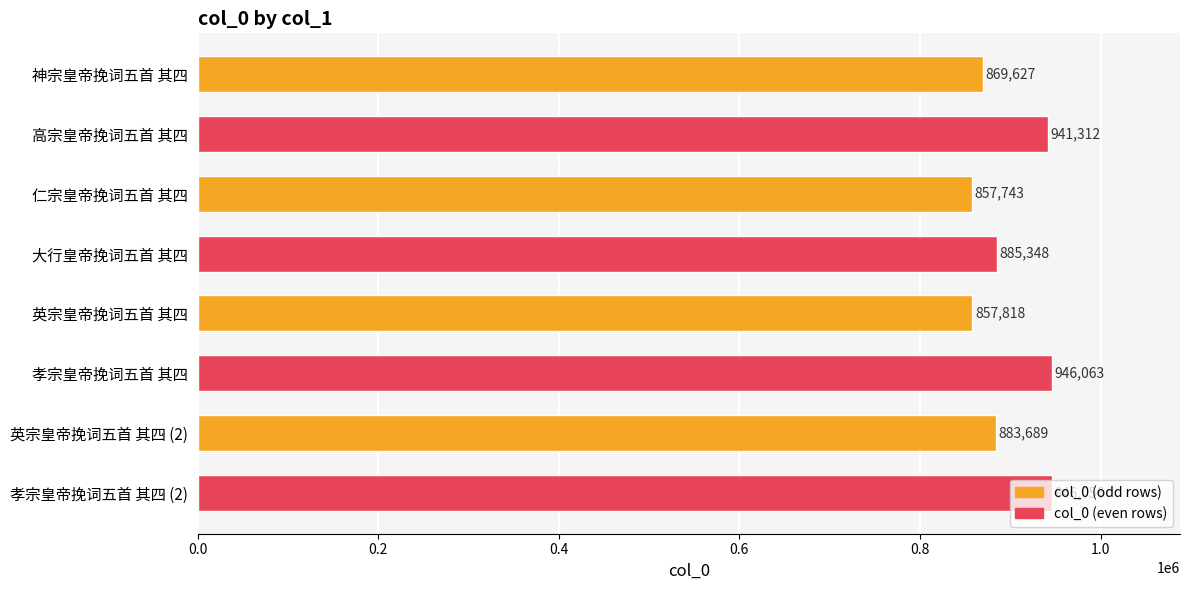

The chart shows a value of 883689 at 英宗皇帝挽词五首 其四 (2). True or false?

True